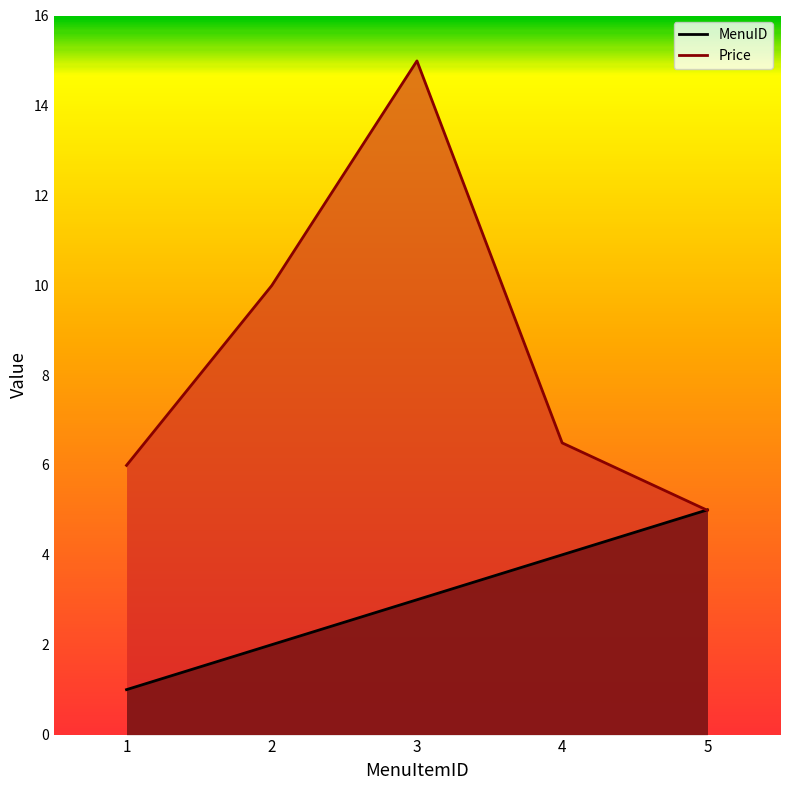

At which label does MenuID first exceed 3?

4